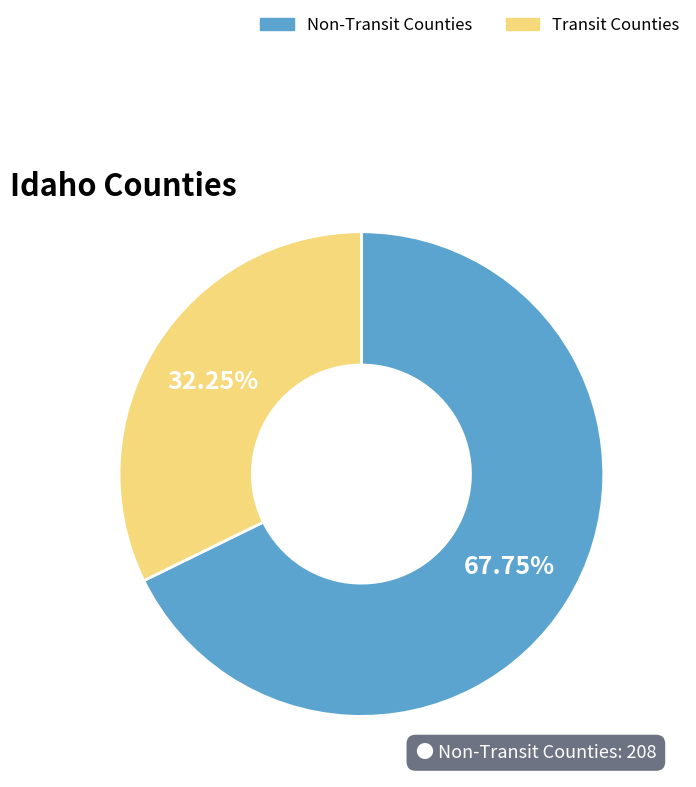

Count the number of slices in the pie.

2